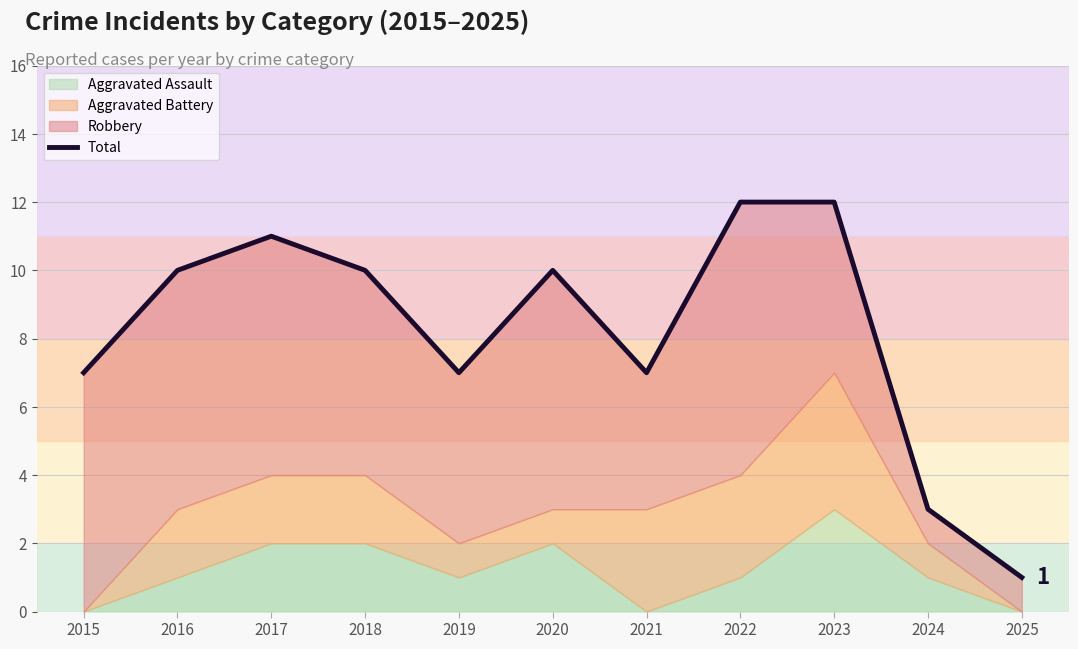

At which category does the data reach its first local peak?

2017